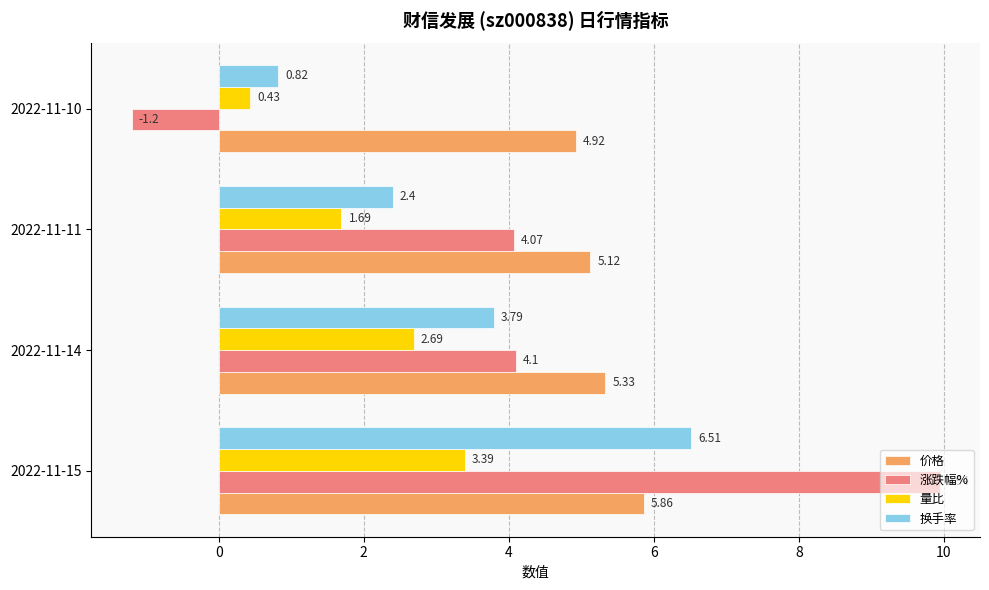

What is the difference between the maximum and minimum values in the 价格 series?

0.9